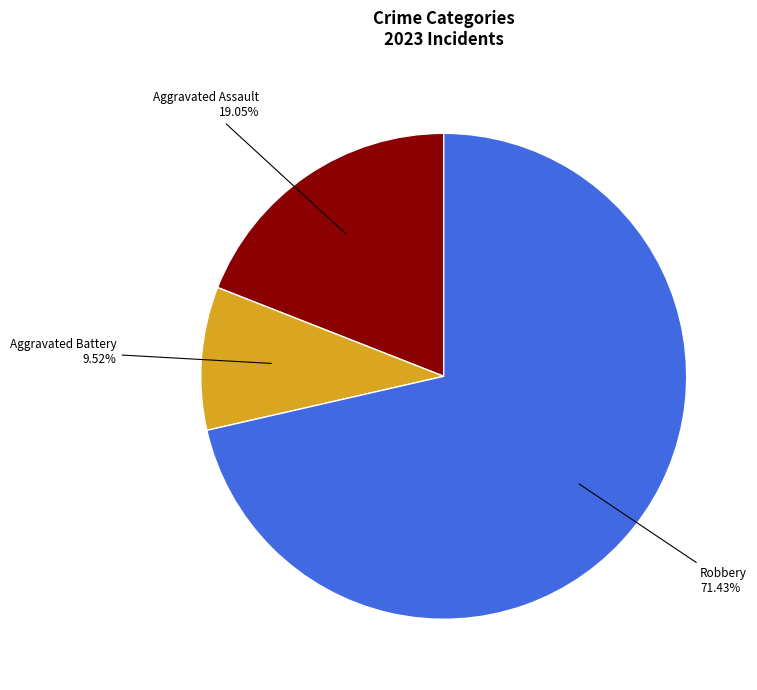

What percentage is NOT represented by Aggravated Assault?

81.0%